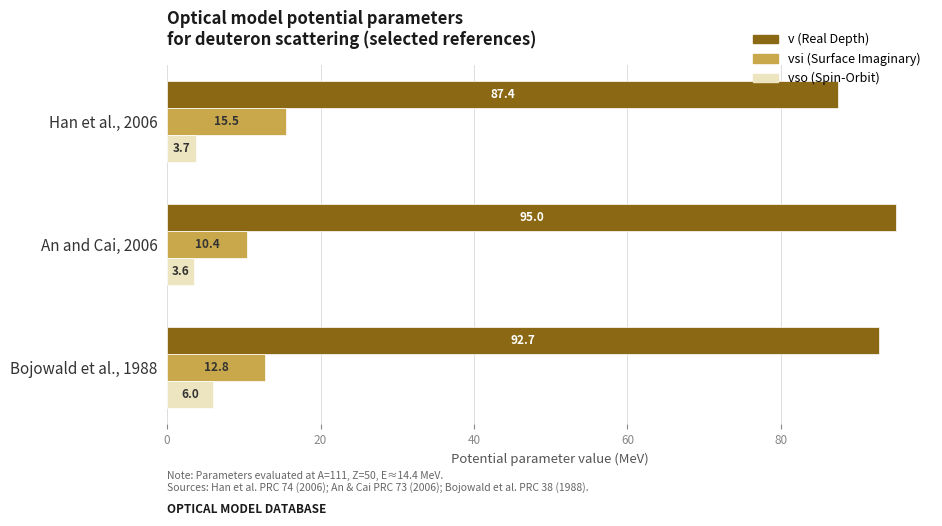

True or false: v (Real Depth) has a value of 128.7 at An and Cai, 2006.

False